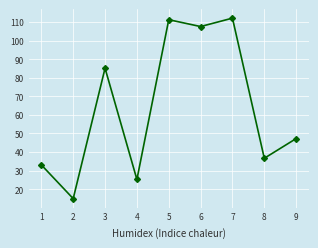

What is the smallest value displayed?

14.9